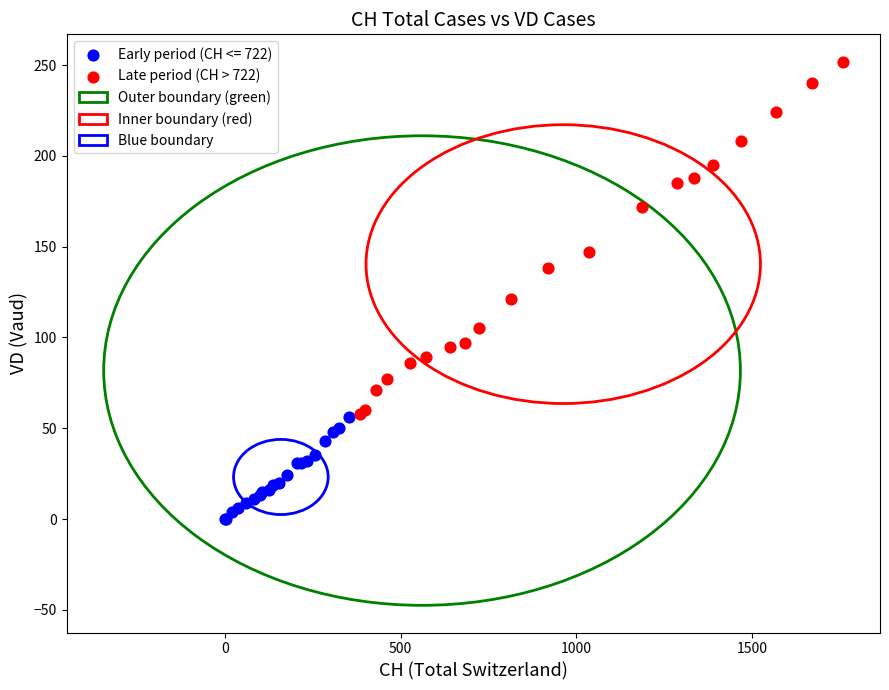

Which series contains the highest Y value?

Late period (CH > 722)